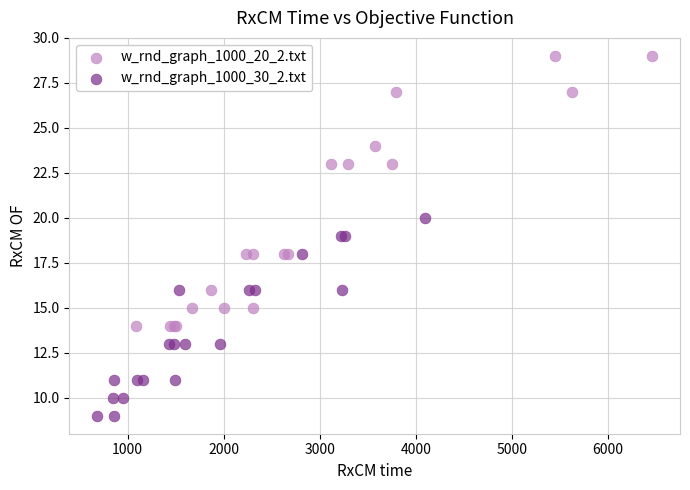

Which series contains the highest Y value?

w_rnd_graph_1000_20_2.txt